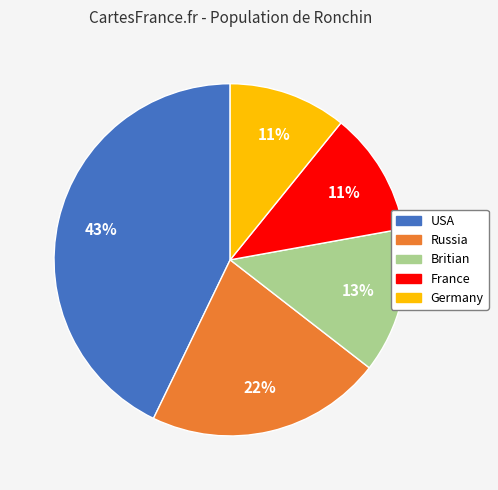

To the nearest percent, what is the difference between the largest and smallest slice percentages?

32%